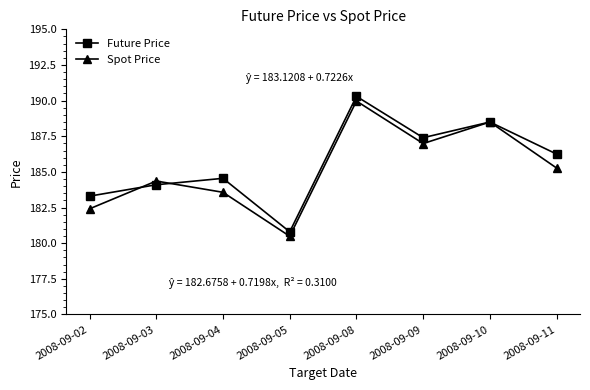

Which category has the highest value in the Future Price series?

2008-09-08